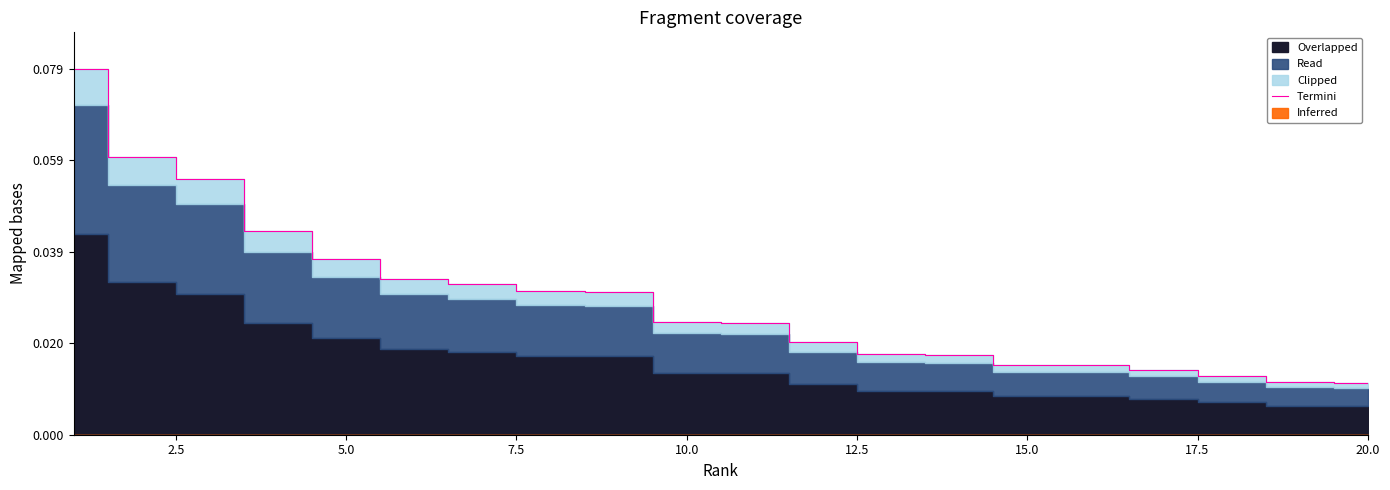

True or false: the data shows 0.0 at 16.

False